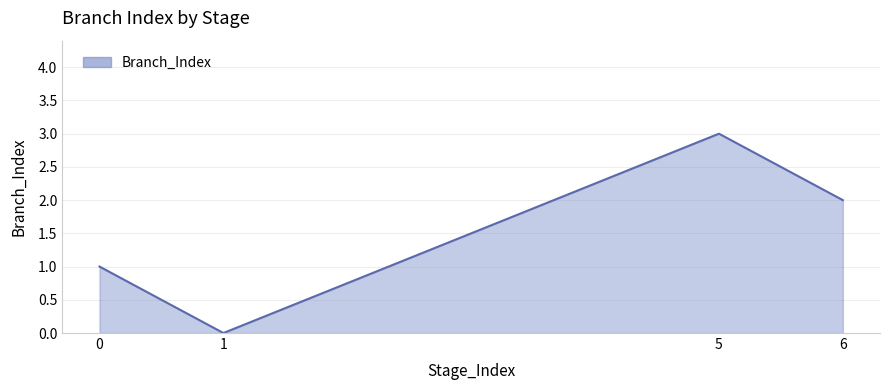

The chart shows a value of 2 at 6. True or false?

True